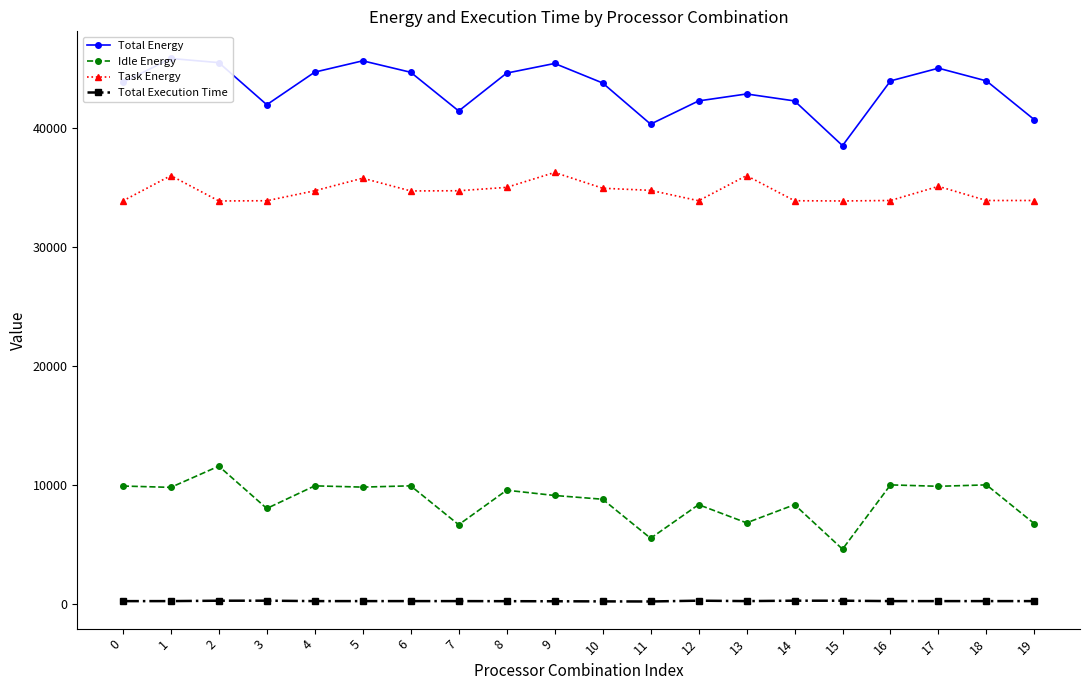

List the labels in order of Total Energy value, largest first.

1, 5, 2, 9, 17, 4, 6, 8, 16, 18, 0, 10, 13, 12, 14, 3, 7, 19, 11, 15